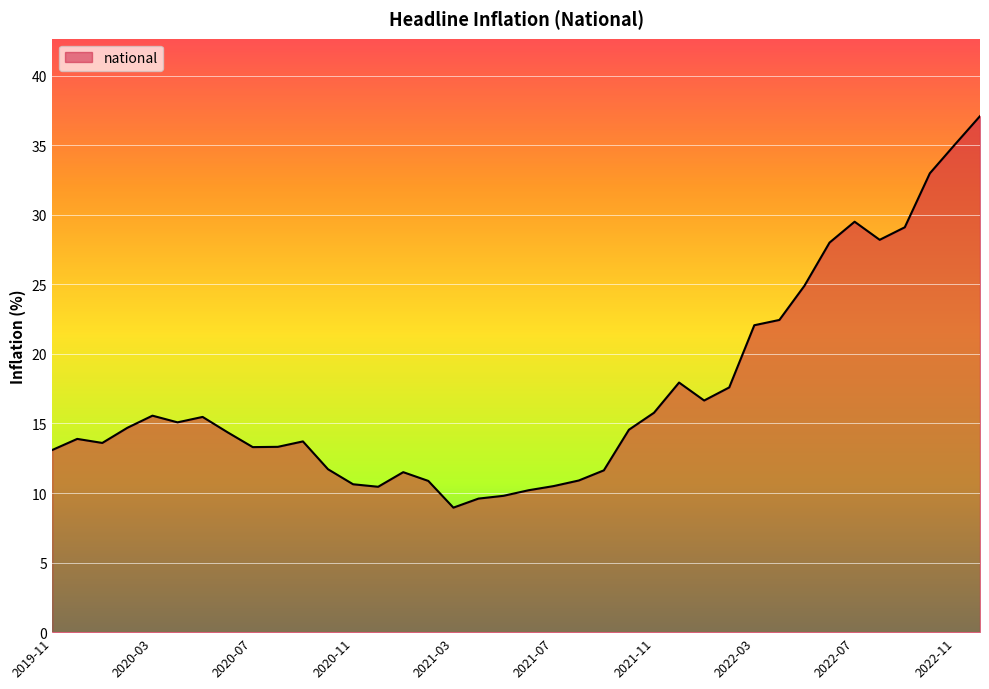

Does the chart have visible grid lines?

Yes